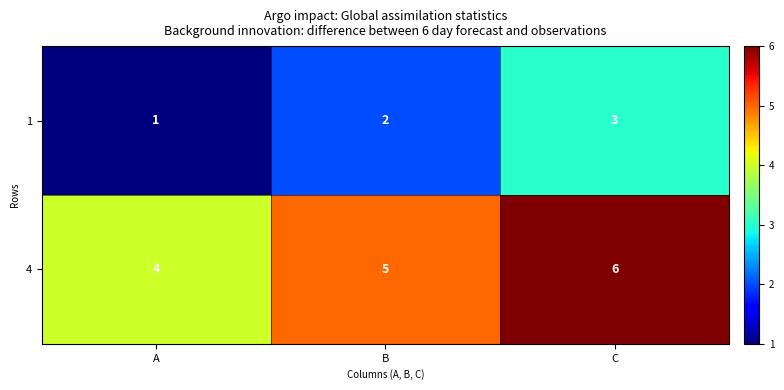

Reading left to right, list all the values displayed in this chart.

1: 1	2	3
4: 4	5	6